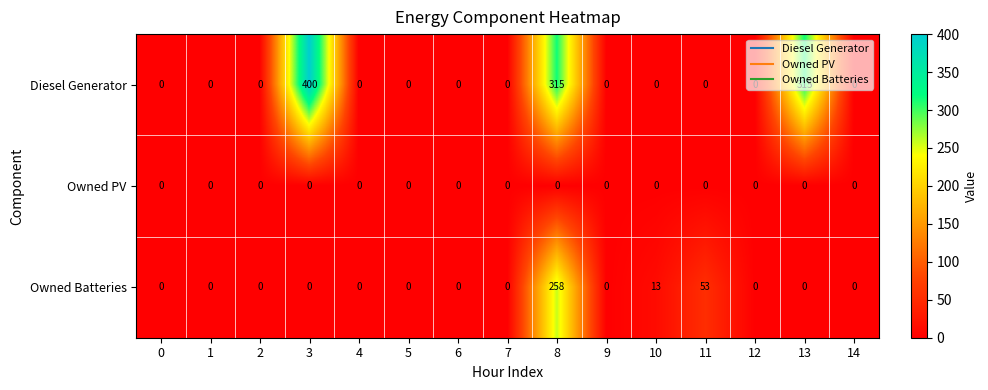

The value of Diesel Generator at 5 is 0. True or false?

True